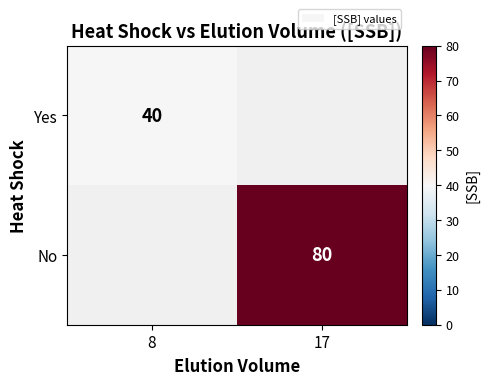

Which category has the highest value across all series?

17